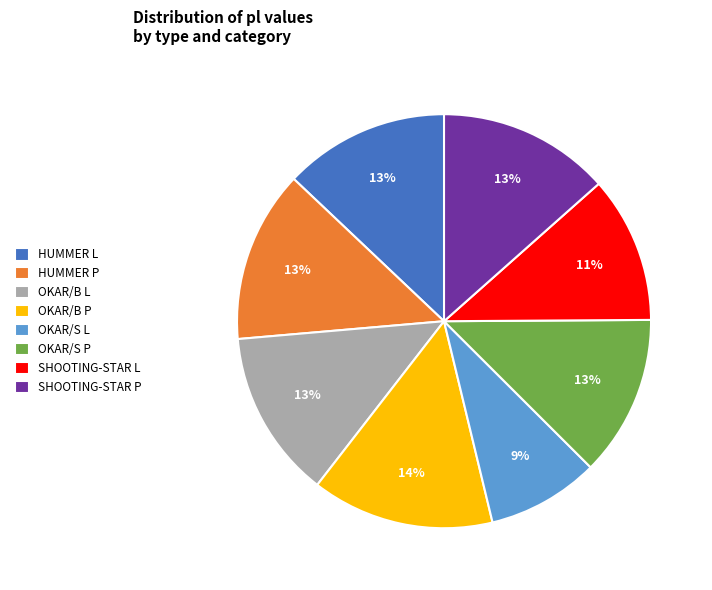

Combined, do HUMMER P and SHOOTING-STAR P account for over 50%?

No